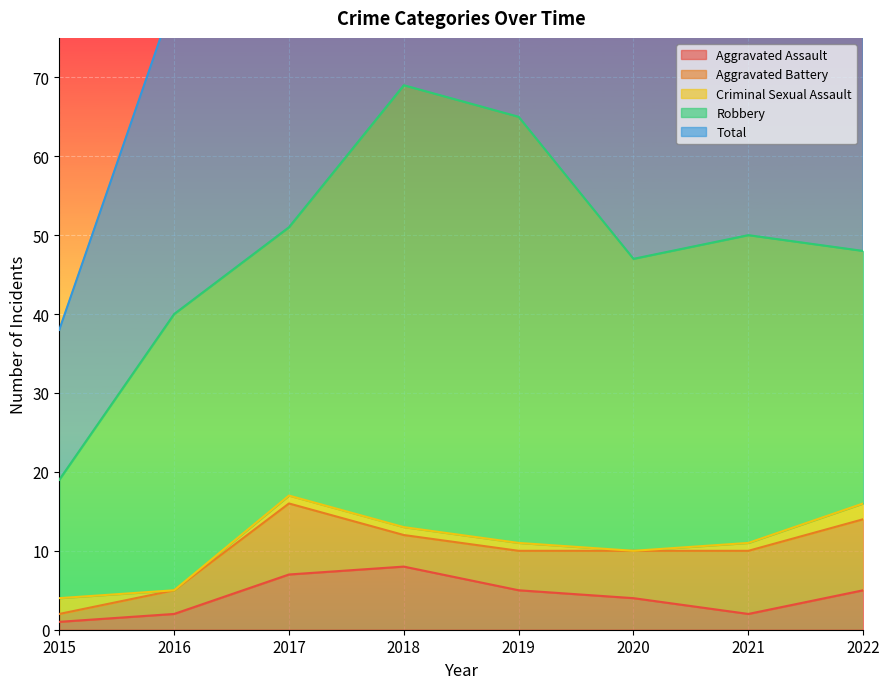

Is it true that Total equals 50 at 2021?

True